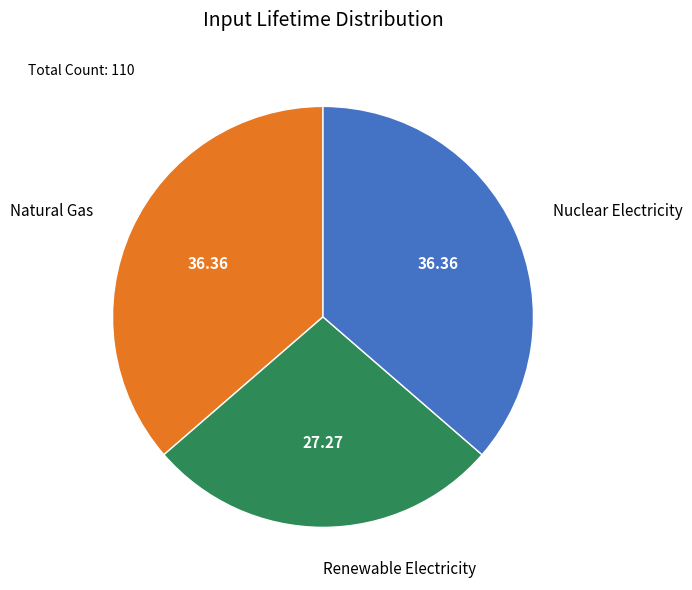

Is there a majority slice in this chart?

No